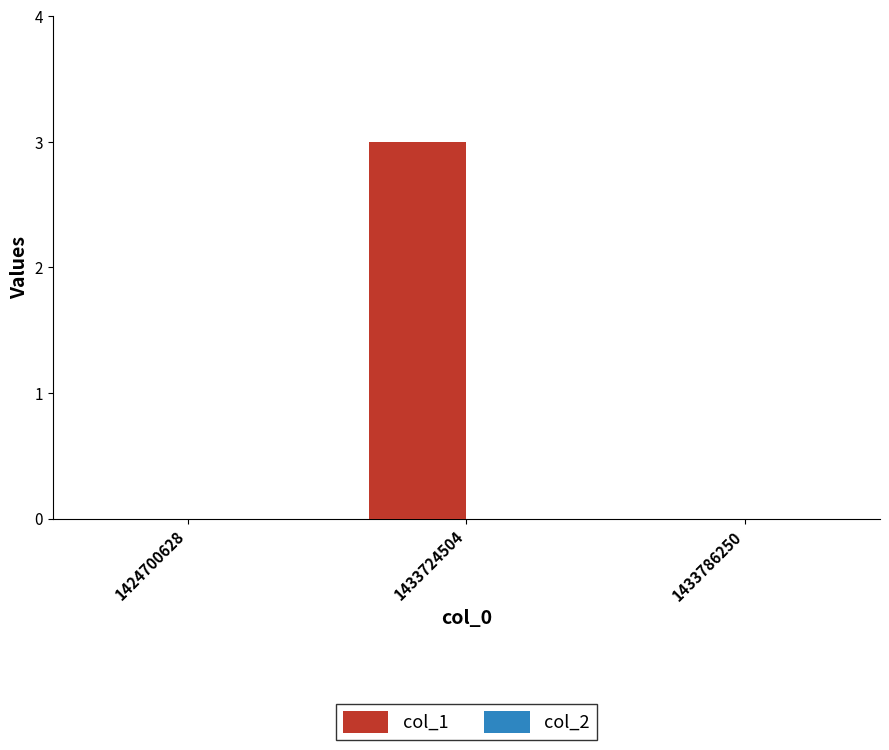

What is the greatest value displayed?

3